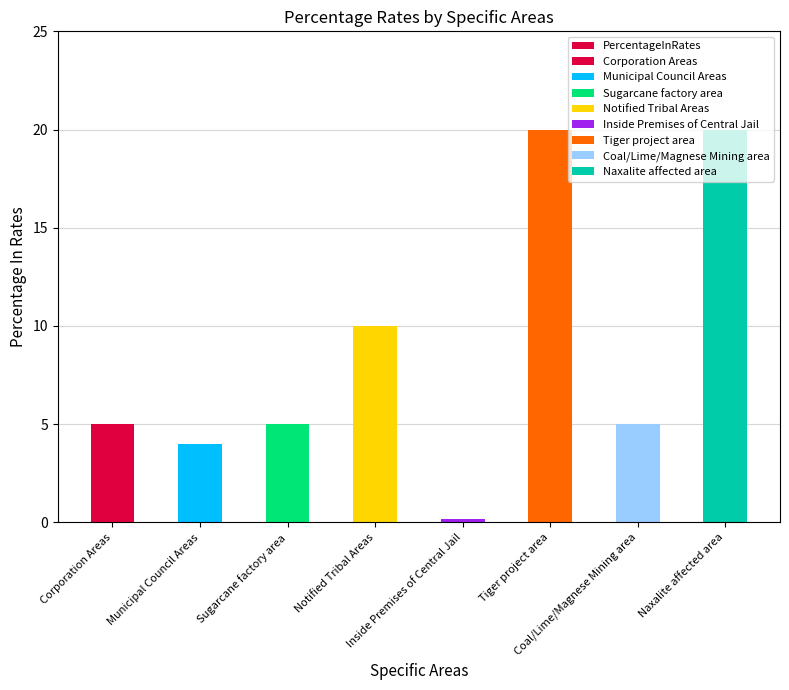

Which category has the highest value across all series?

Tiger project area